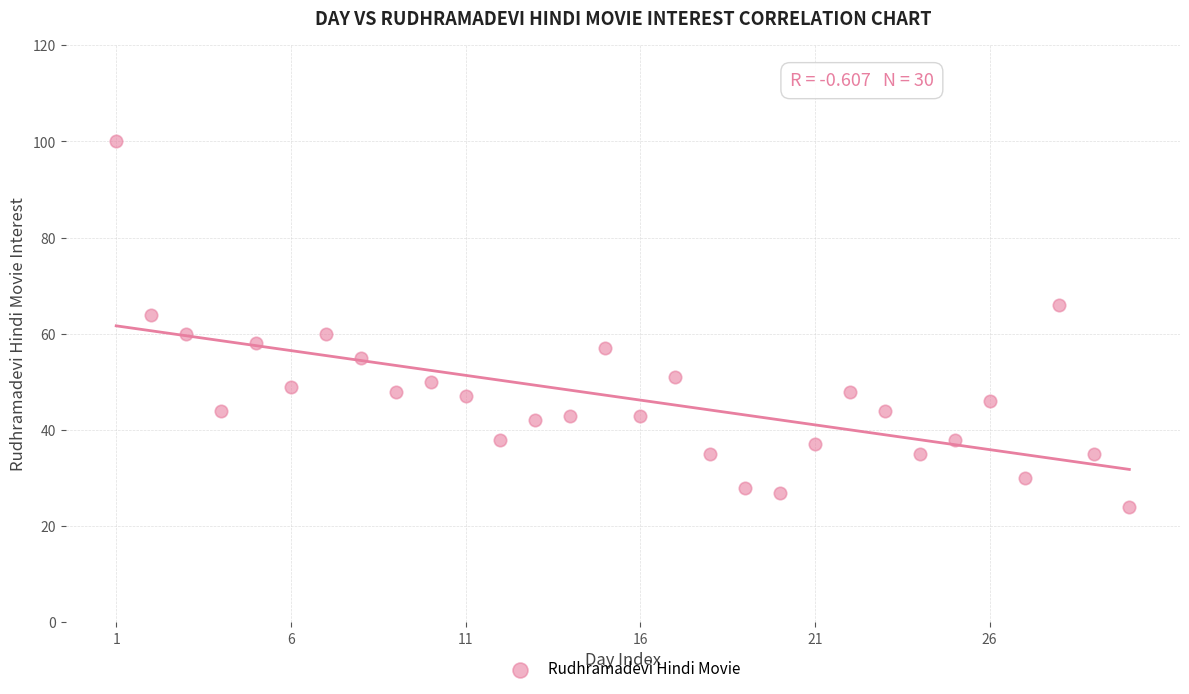

What is the range of X values (max minus min)?

29